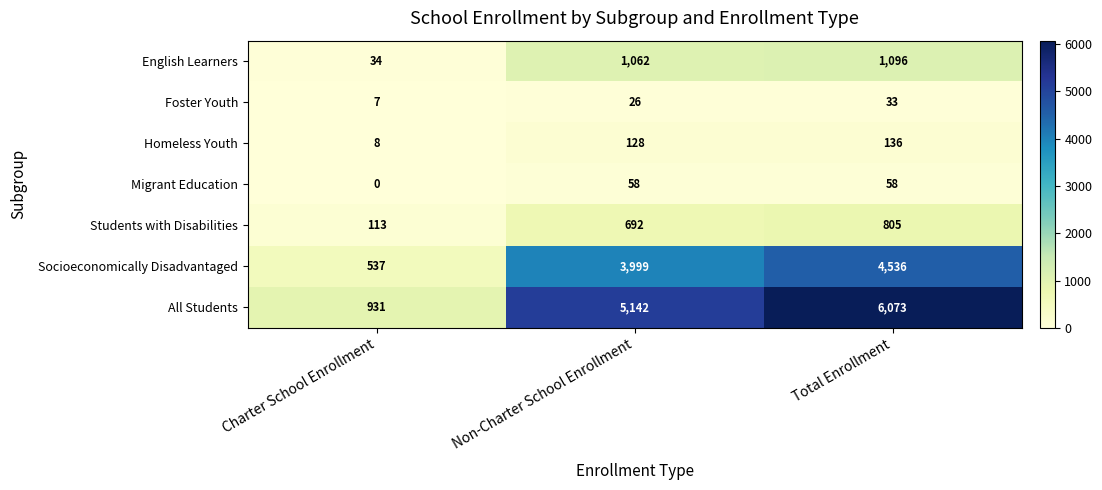

Rank the categories by Homeless Youth value from highest to lowest.

Total Enrollment, Non-Charter School Enrollment, Charter School Enrollment